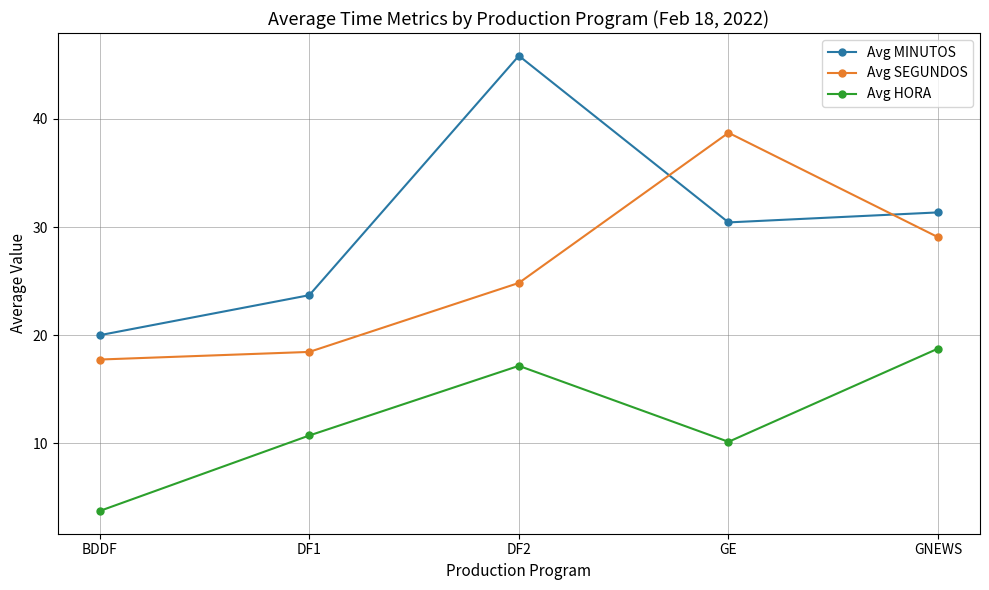

How many lines are shown in the chart?

3